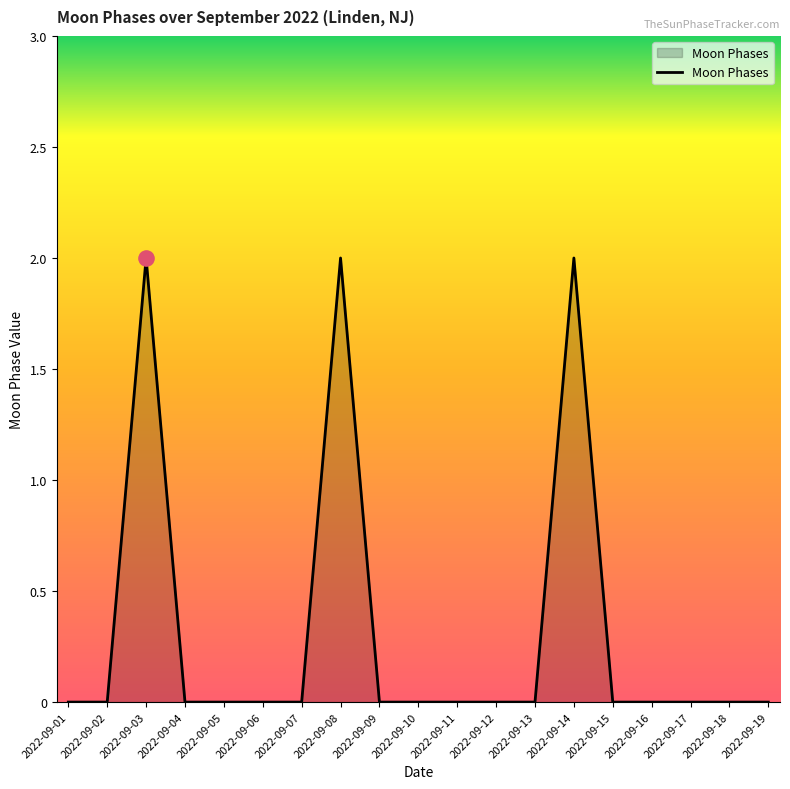

What is the change in value from 2022-09-01 to 2022-09-08?

+2